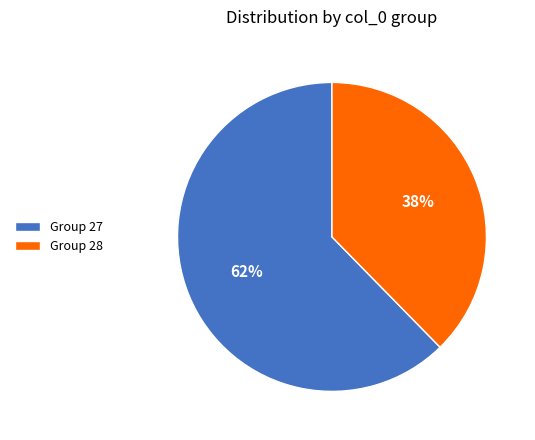

How many slices are in this pie chart?

2